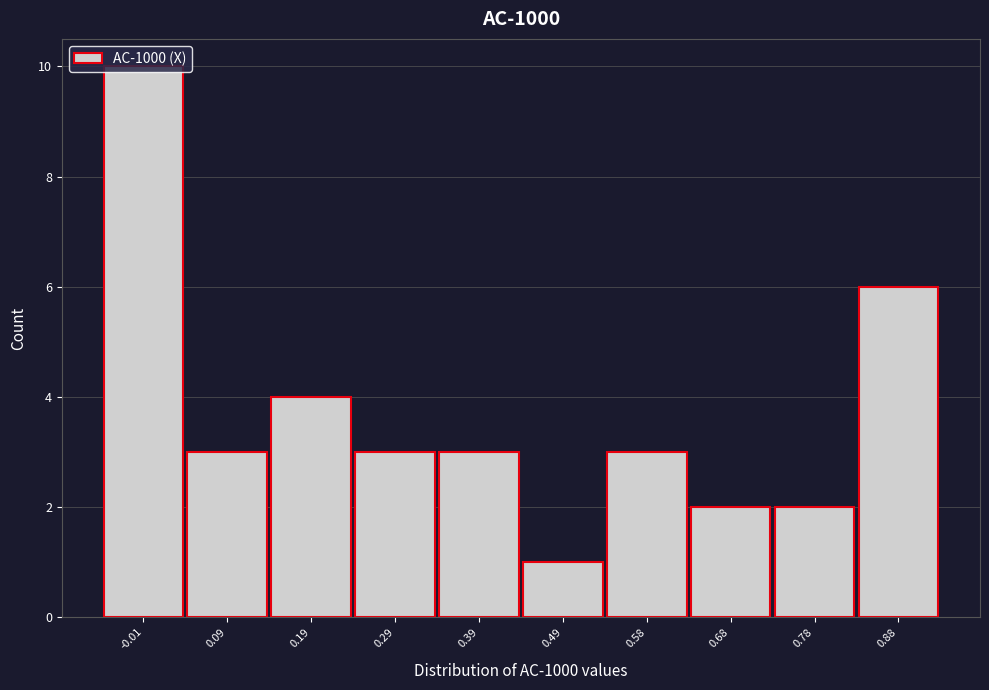

Which label corresponds to the smallest value in the chart?

0.49